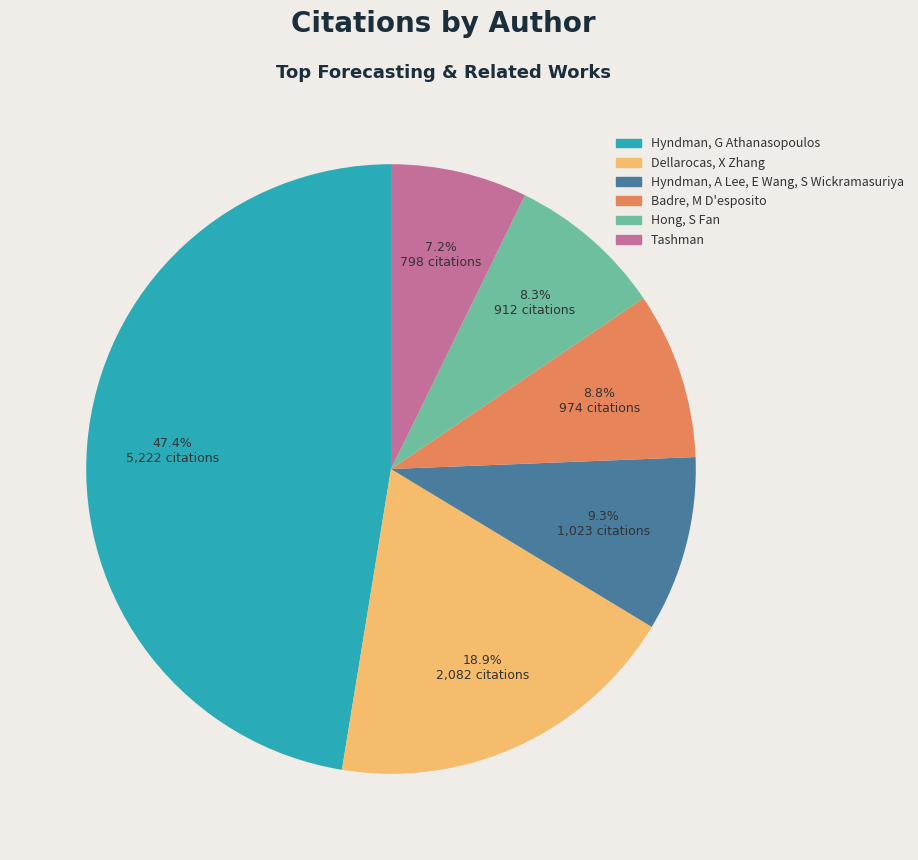

Is it true that Tashman is 7% of the pie?

True